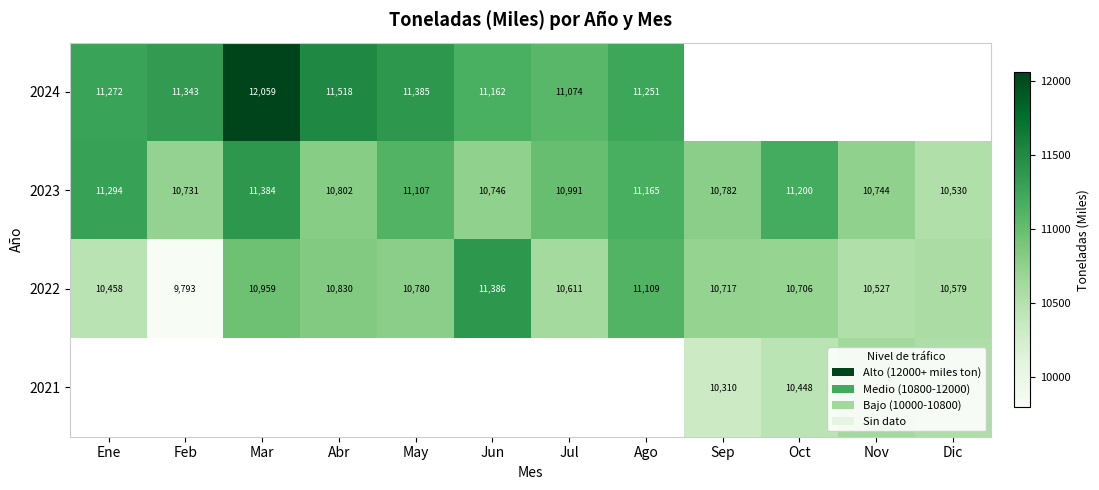

How many data points in 2022 are less than 10717?

6